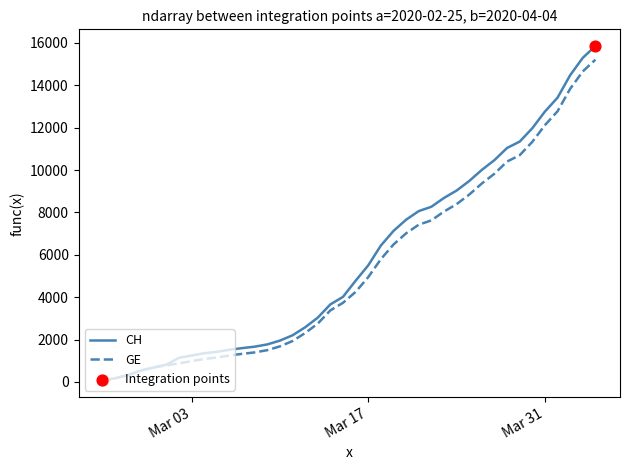

What is the greatest value displayed?

15850